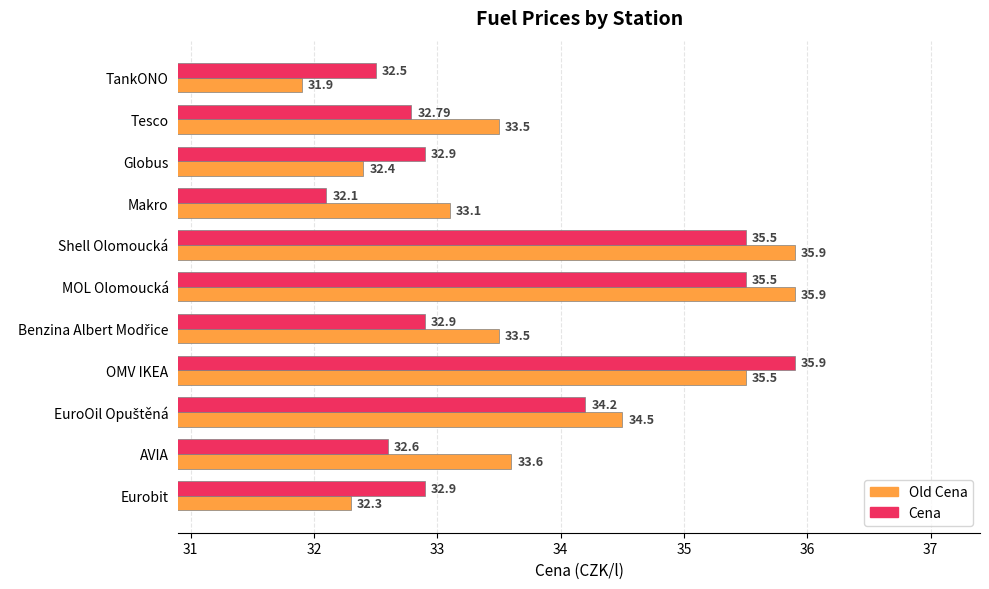

At which category does the chart reach its minimum across all series?

TankONO